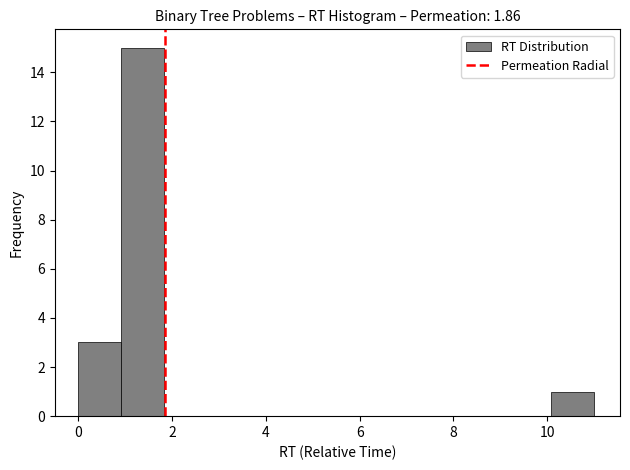

Over which range of the x-axis is the bar tallest?

1.0 to 1.8